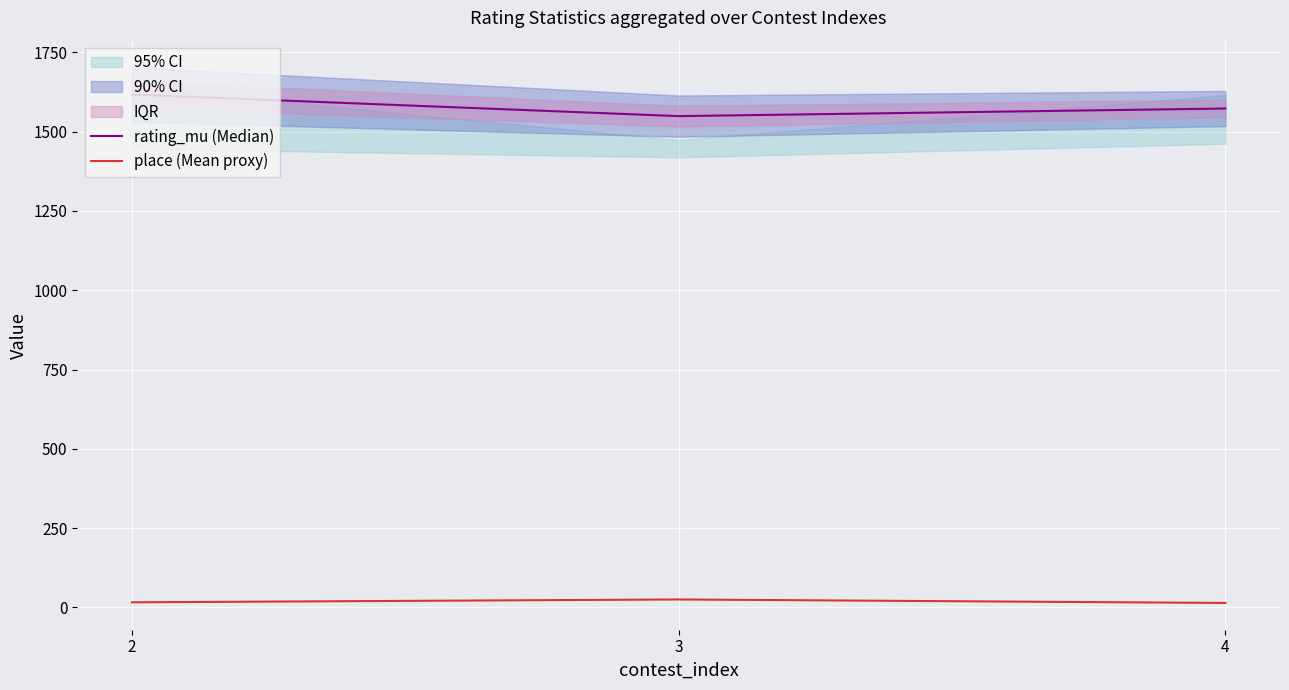

Is the value of place (Mean proxy) at 3 greater than the value of rating_mu (Median) at 2?

No